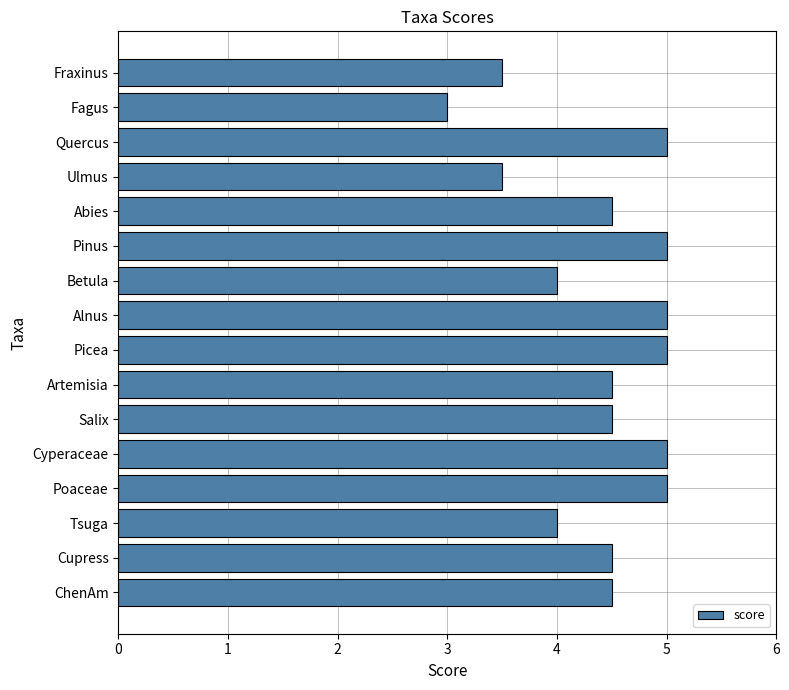

What is the smallest value displayed?

3.0